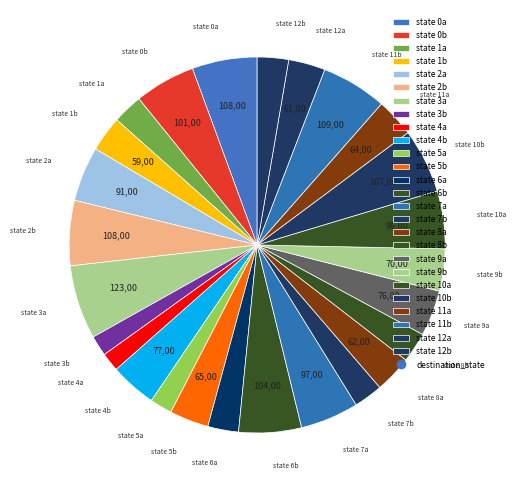

Which category has the biggest portion of the pie?

state 3a